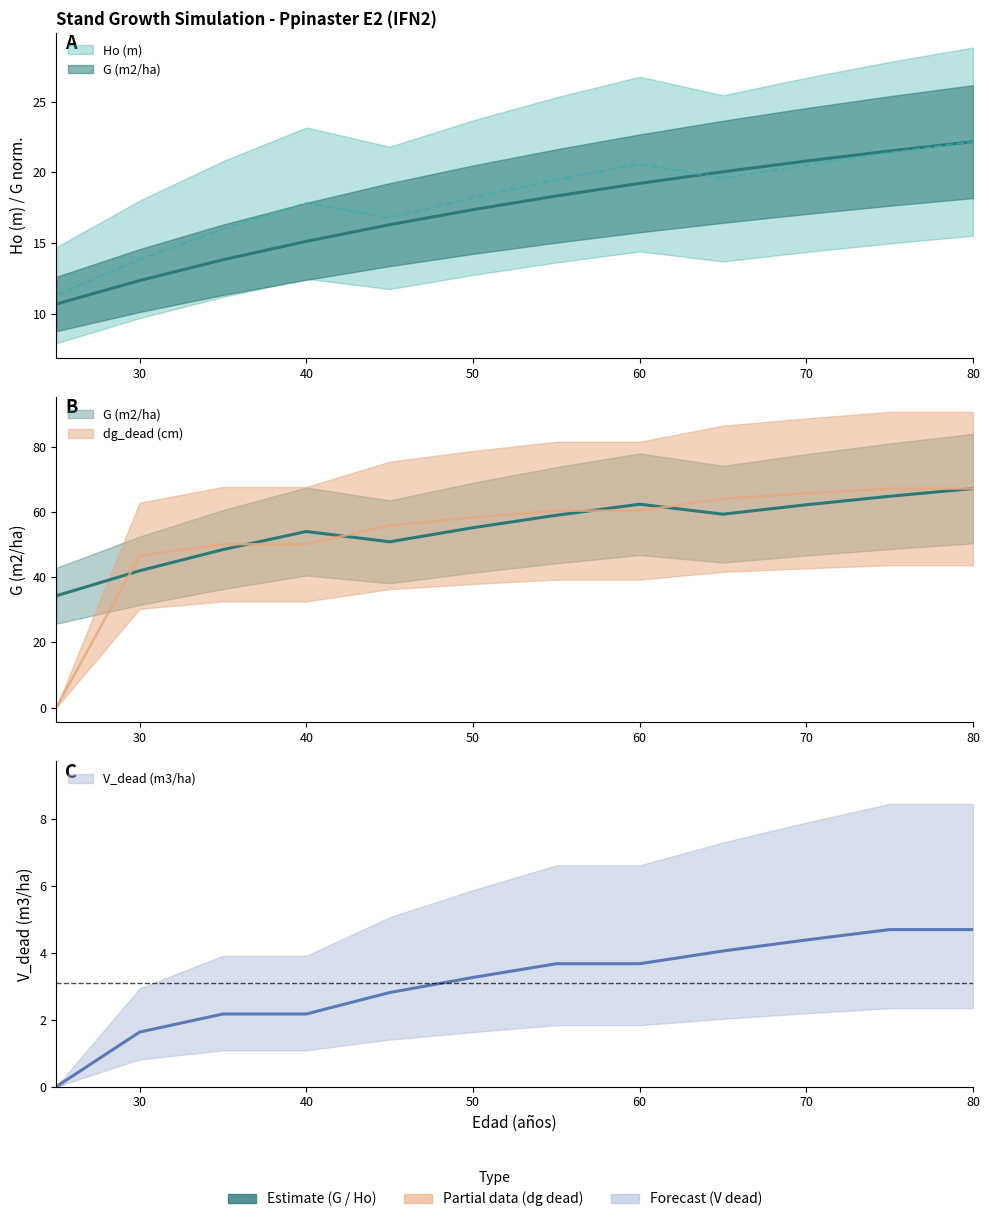

How many data points does each series have?

12